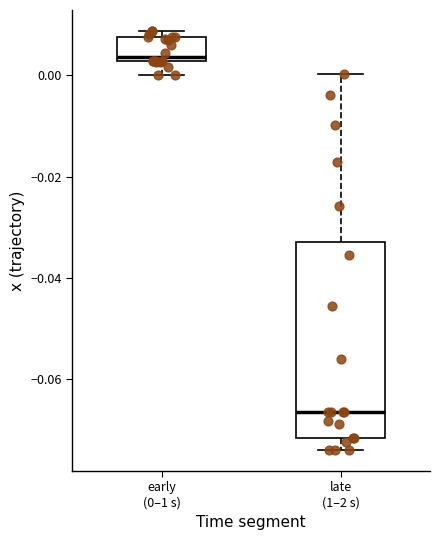

Comparing the boxes themselves (not the whiskers), which one is the tallest?

late (1–2 s)